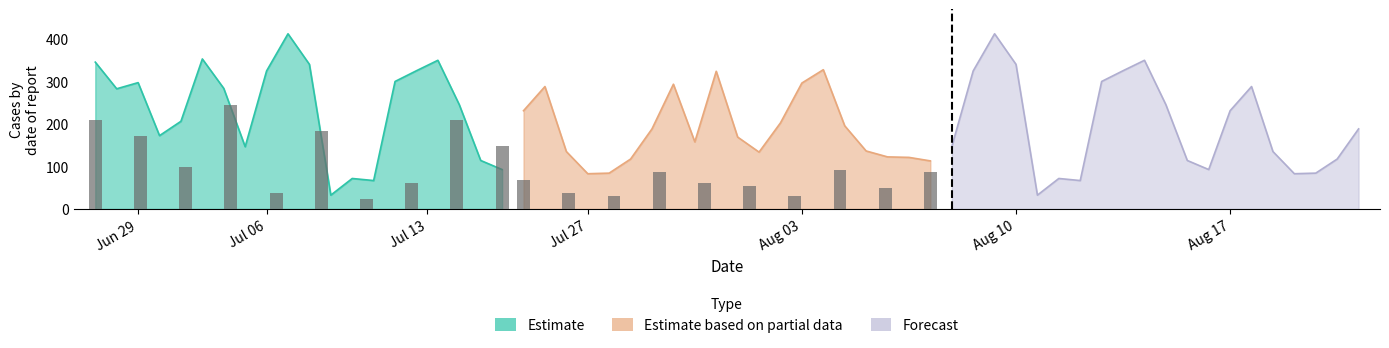

Is it true that Estimate based on partial data equals 202.0 at Aug 10?

False